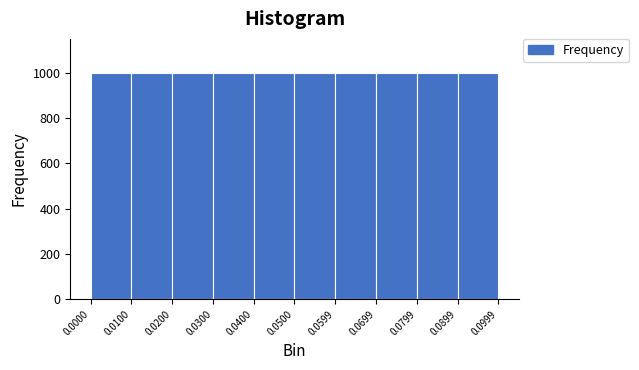

How tall is the bar that spans 0.0100 to 0.0200 on the x-axis? The values are not printed on the chart, so give them approximately, as read against the axis.

1000